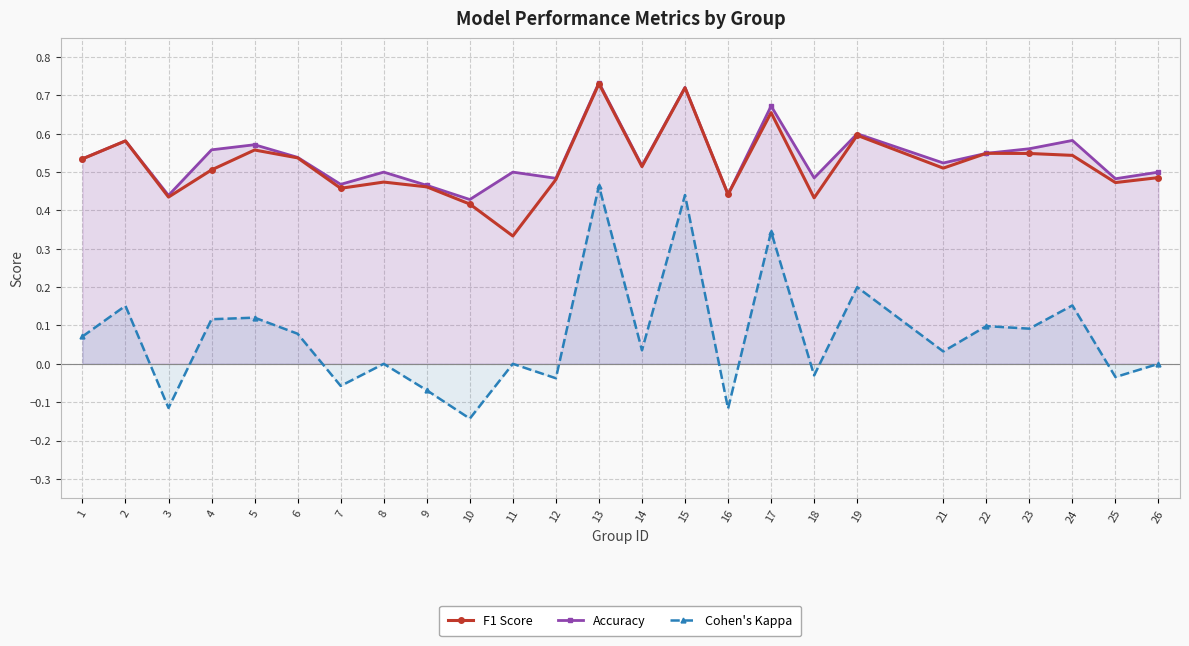

How many Accuracy values are between 0 and 1?

25